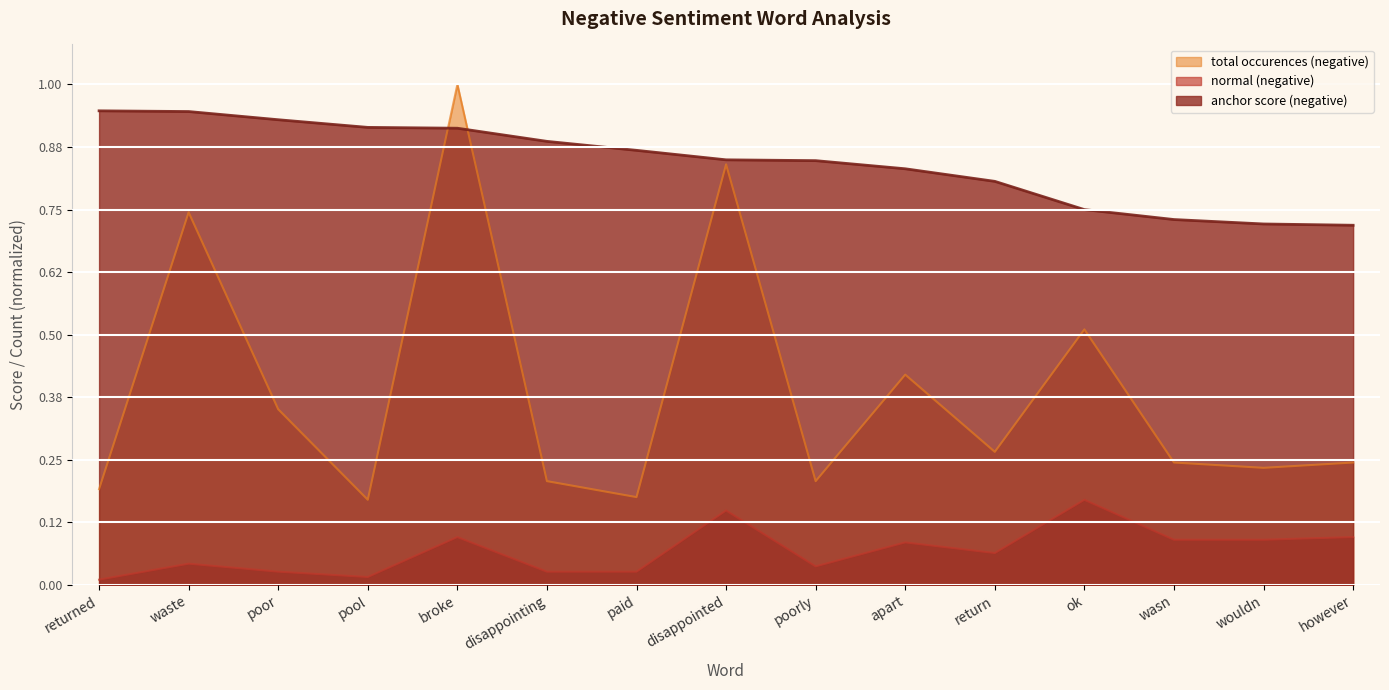

What position from the left is paid?

7